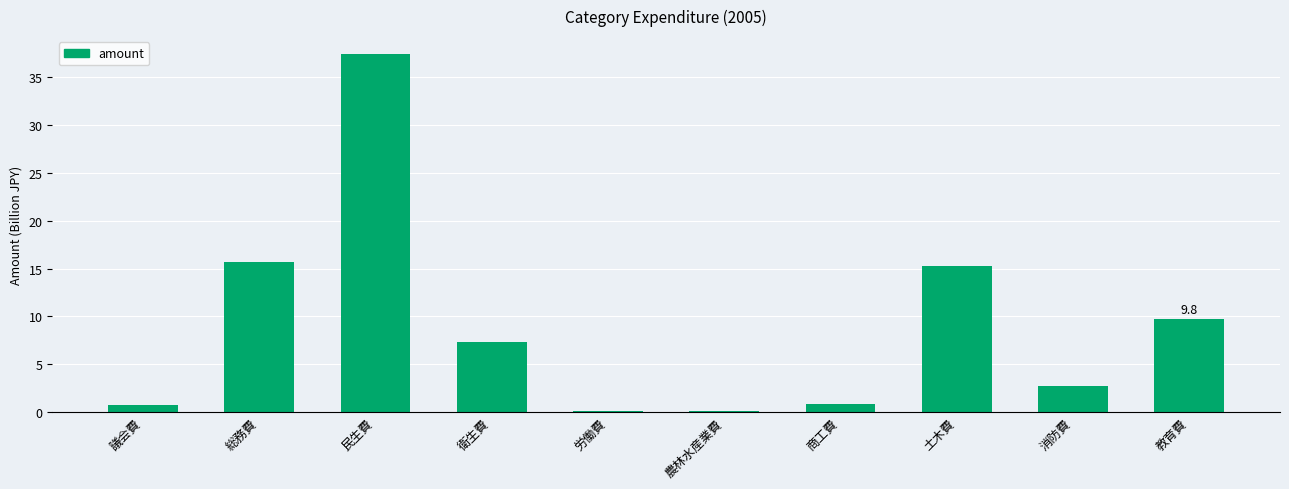

Which category has the highest value across all series?

民生費